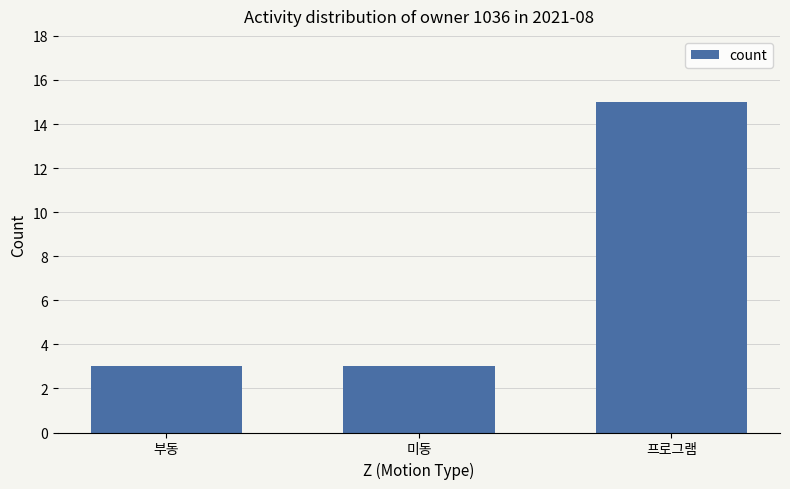

Count the values in the range 3 to 15.

3